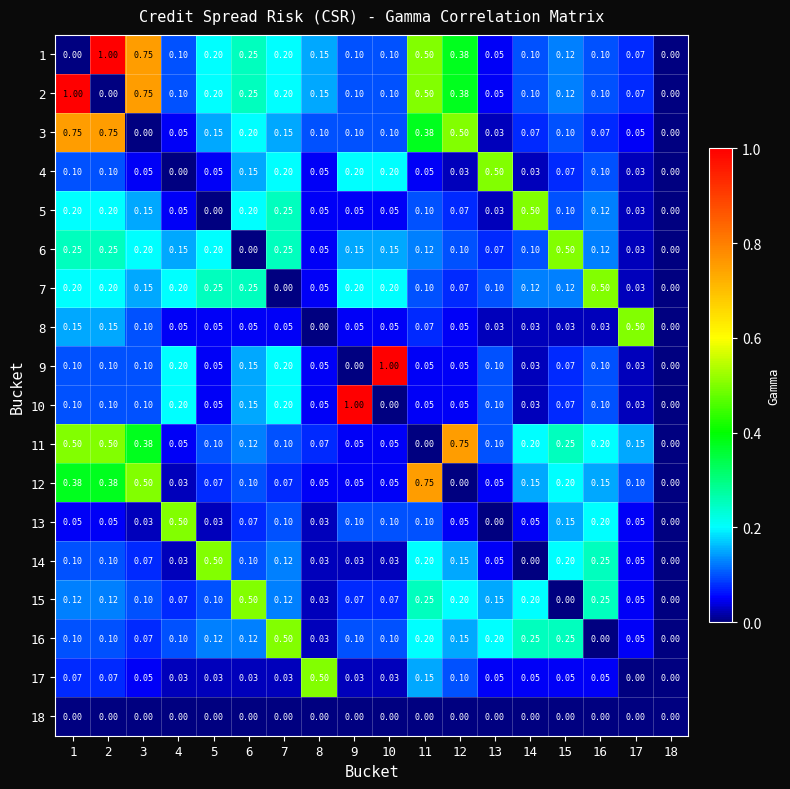

Is the value of 6 at 14 greater than the value of 5 at 9?

Yes